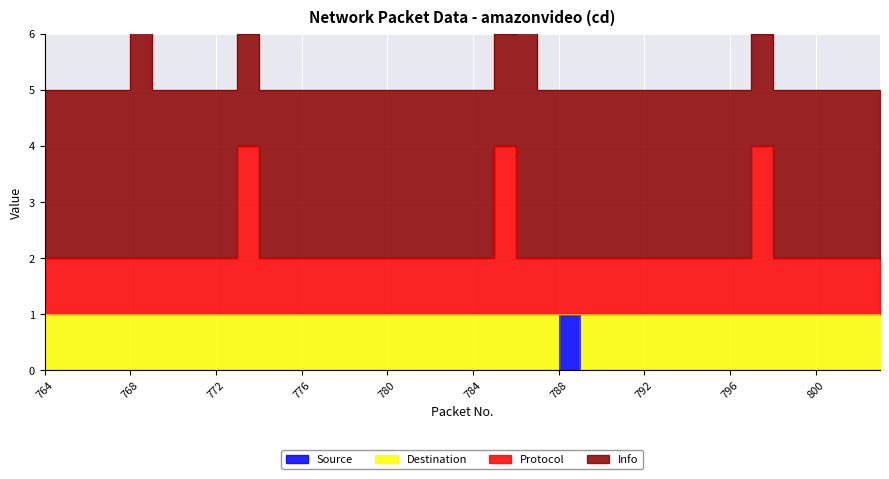

Which label corresponds to the smallest value in the chart?

764